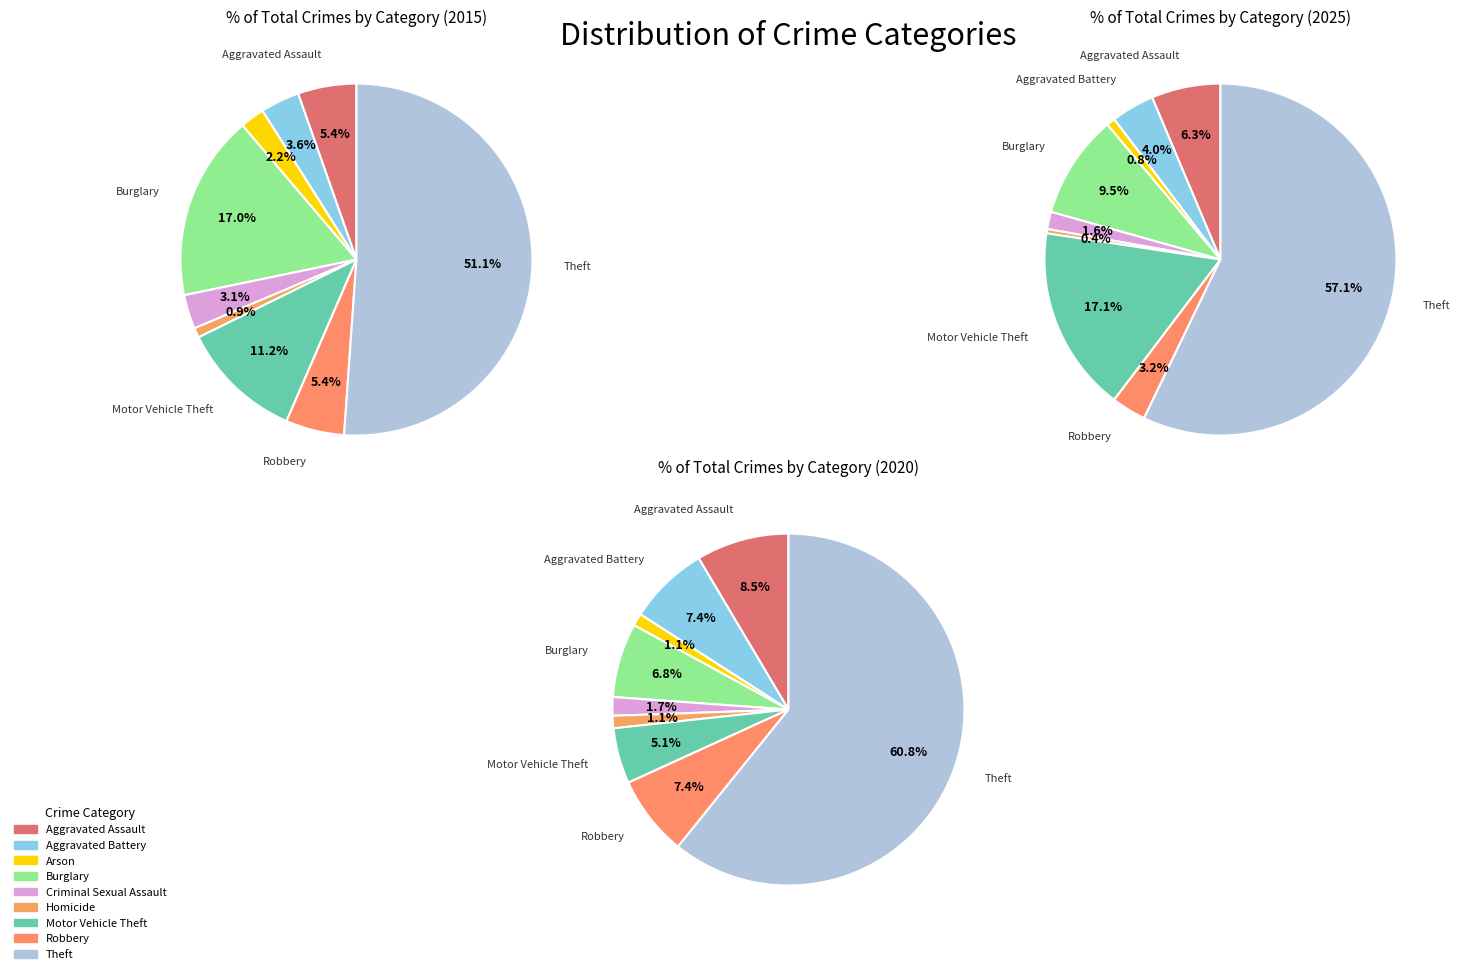

Between Criminal Sexual Assault and Aggravated Battery, which is larger?

Aggravated Battery